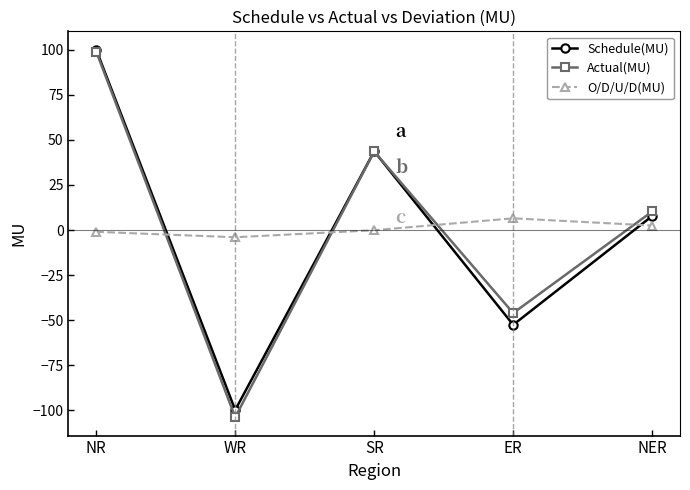

What are all the series names shown in the legend?

Schedule(MU), Actual(MU), O/D/U/D(MU)